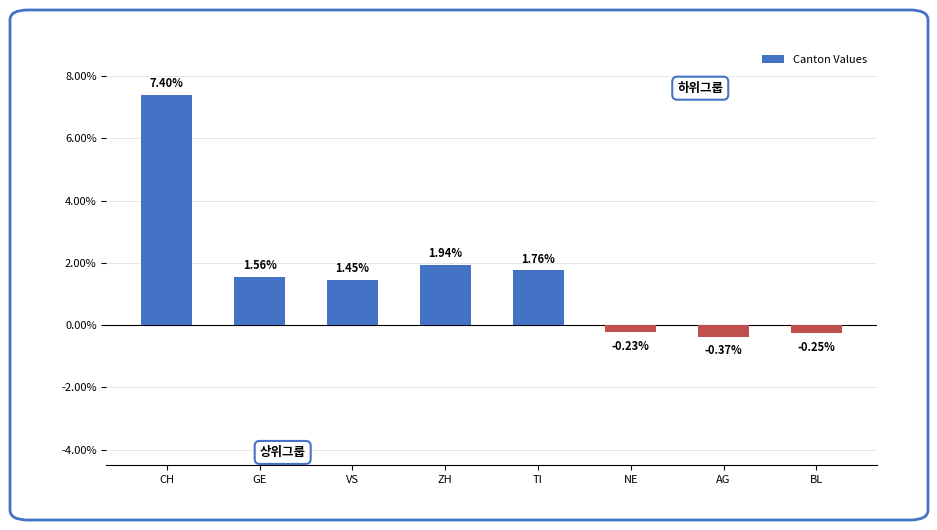

What is the change in value from CH to ZH?

-5.5